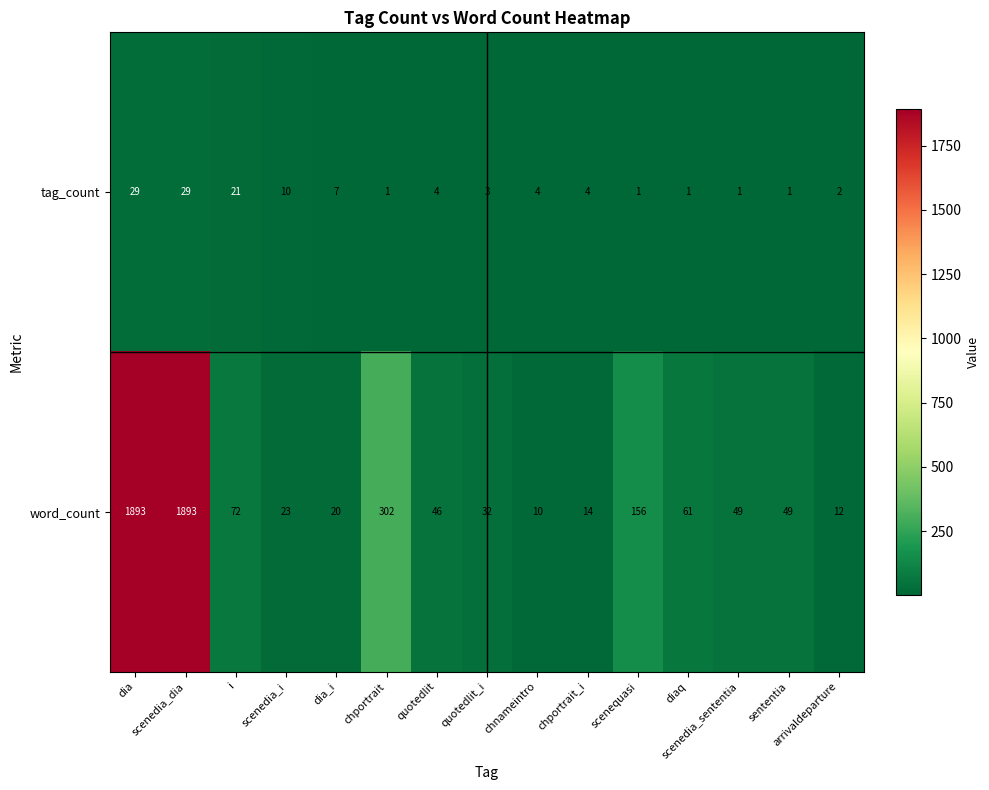

What is the difference between the highest and lowest values at dia?

1864